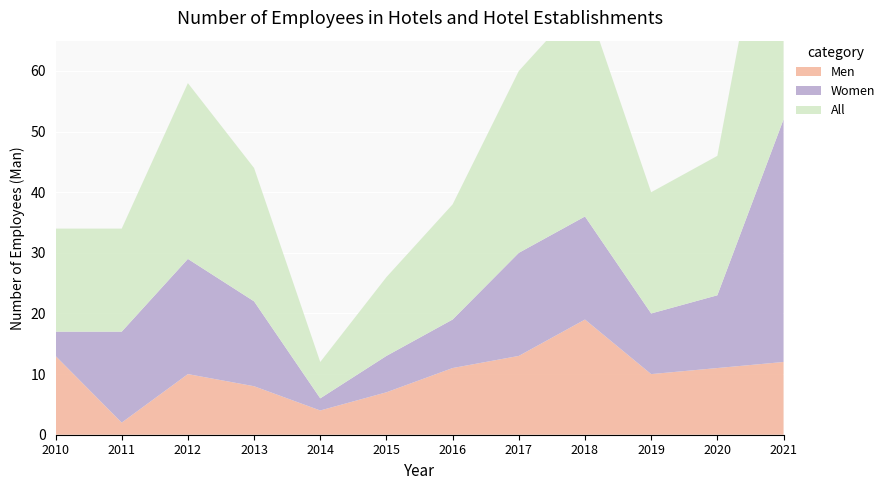

Reading right to left, what are all the values shown in this chart?

All: 2021=52	2020=23	2019=20	2018=36	2017=30	2016=19	2015=13	2014=6	2013=22	2012=29	2011=17	2010=17
Women: 2021=40	2020=12	2019=10	2018=17	2017=17	2016=8	2015=6	2014=2	2013=14	2012=19	2011=15	2010=4
Men: 2021=12	2020=11	2019=10	2018=19	2017=13	2016=11	2015=7	2014=4	2013=8	2012=10	2011=2	2010=13